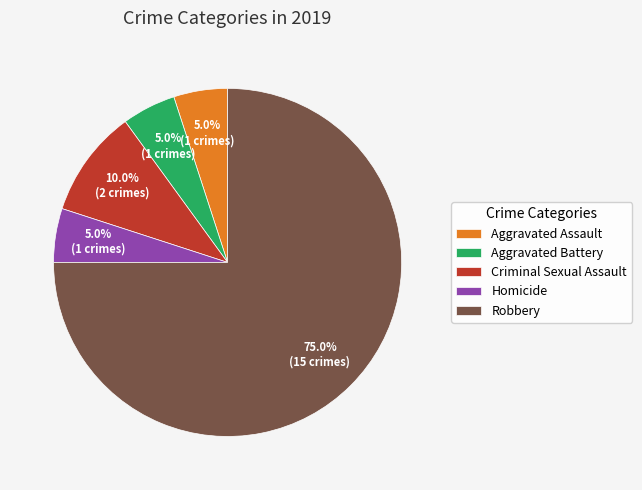

To the nearest percent, what percentage of the pie is Criminal Sexual Assault?

10%